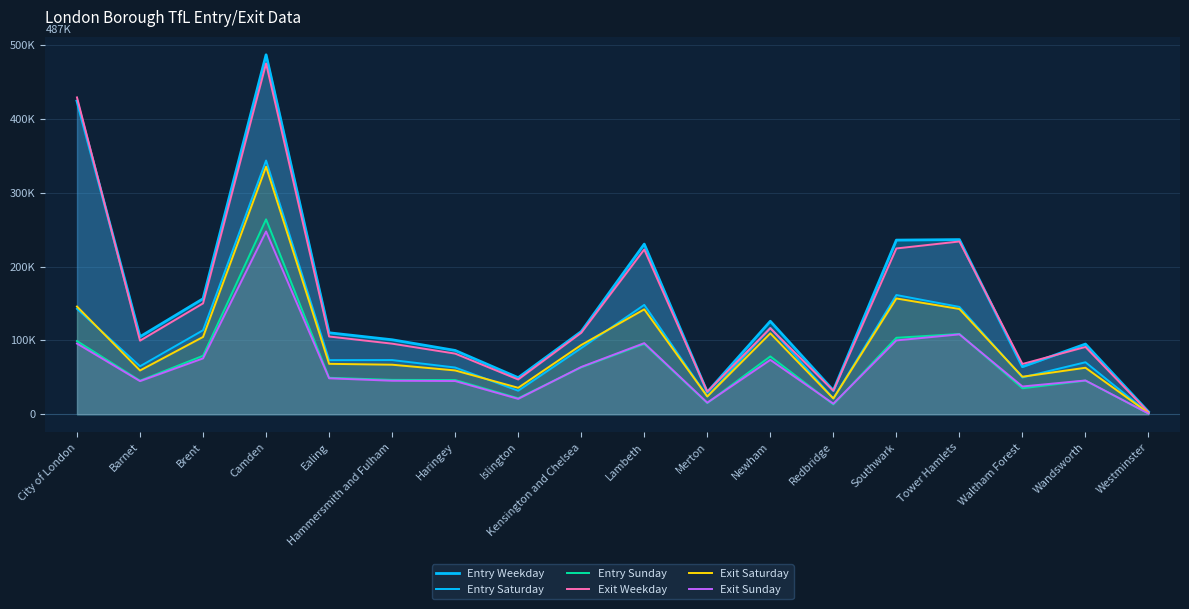

Between Westminster and City of London, which is larger?

City of London